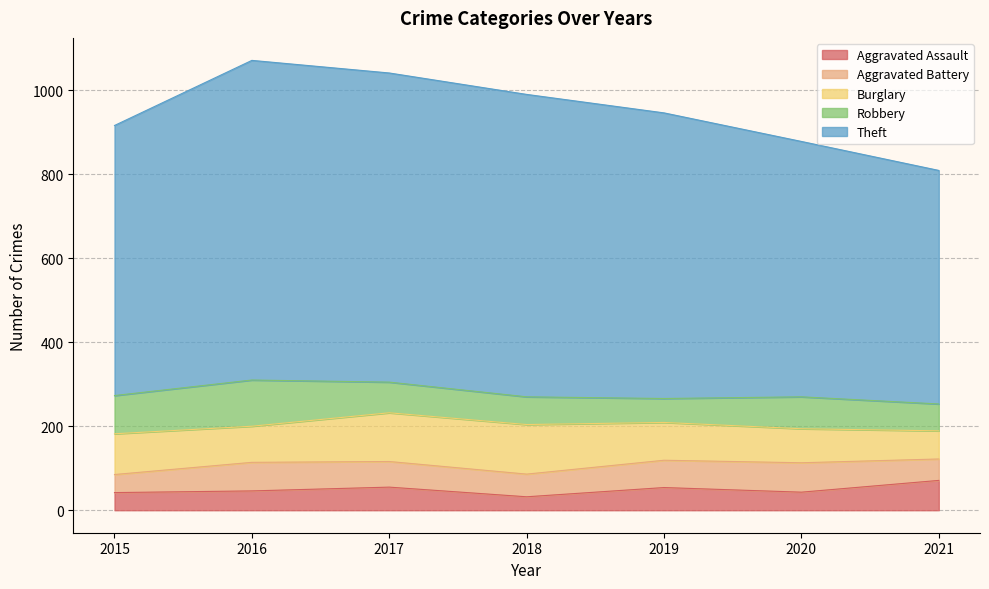

At 2015, list the series in order from smallest to largest.

Aggravated Assault, Aggravated Battery, Robbery, Burglary, Theft